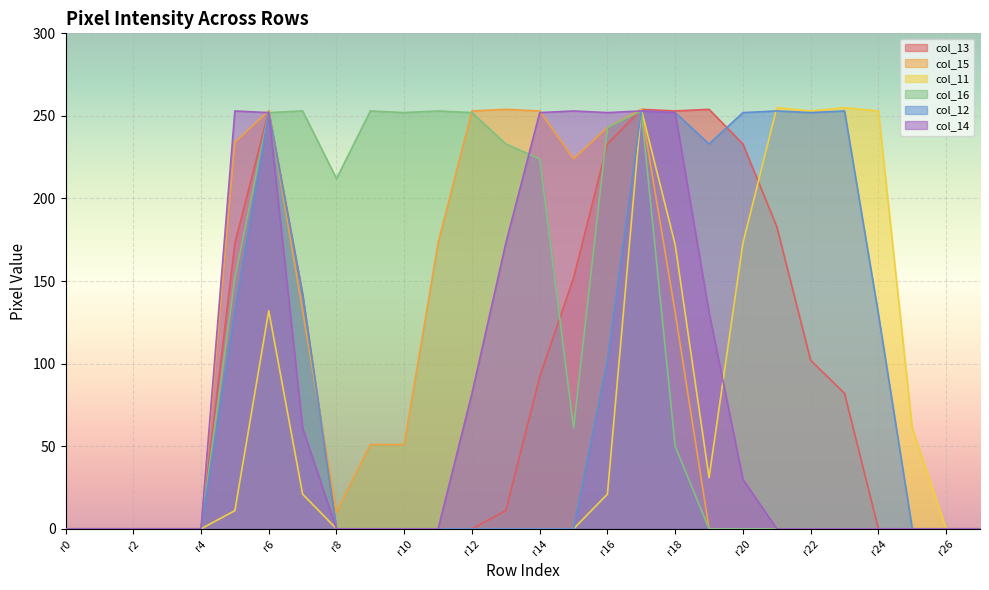

Which series has the largest total across all categories?

col_16